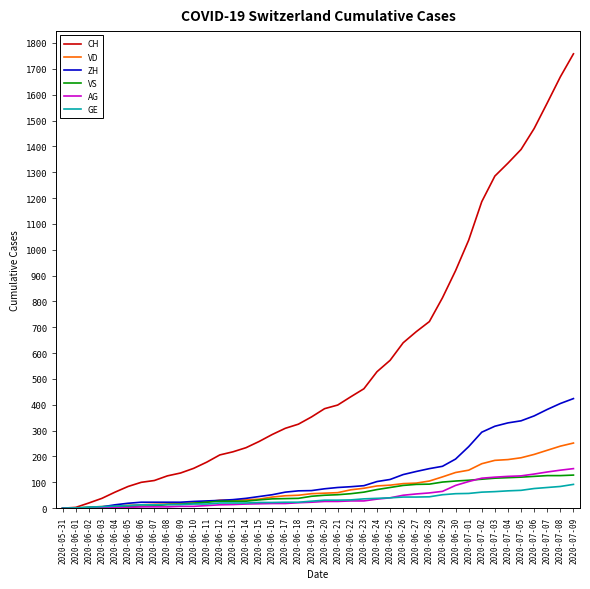

How many lines are shown in the chart?

6